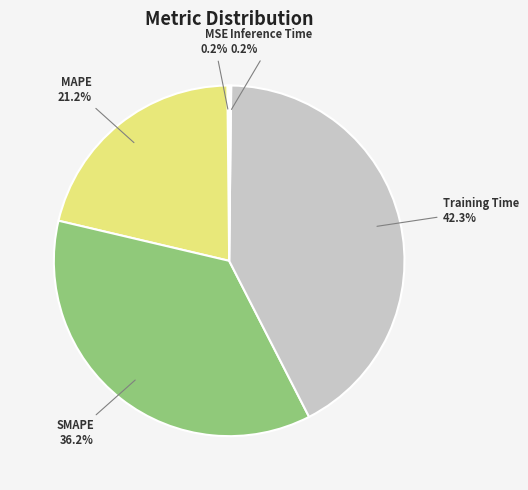

Is there any slice that represents more than half of the pie?

No